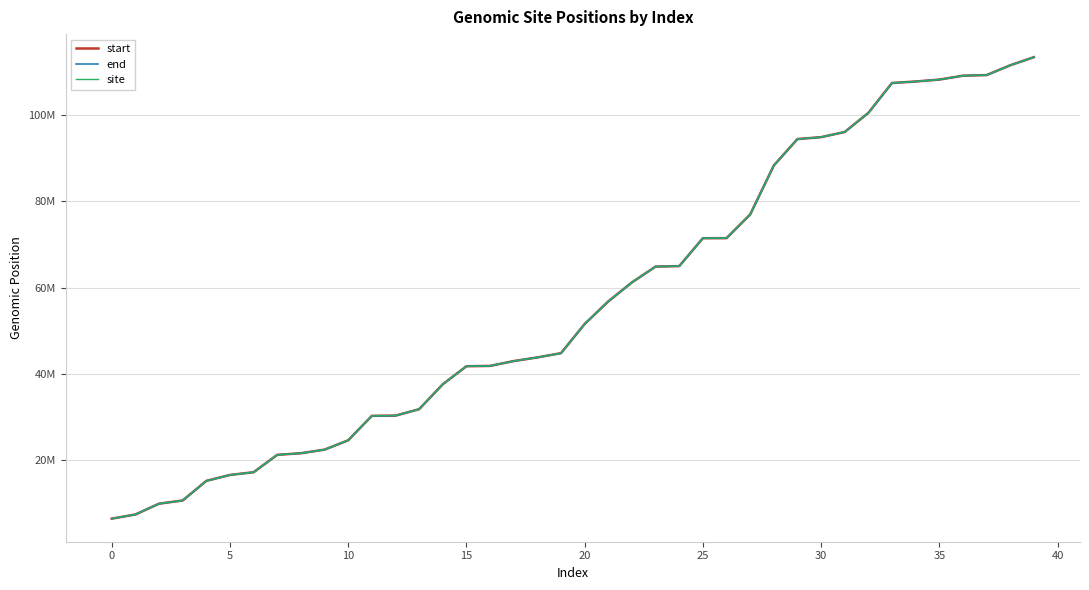

Does the chart have visible grid lines?

Yes